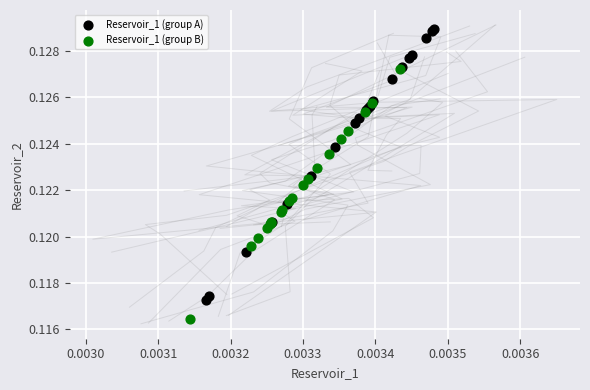

What are all the series names shown in the legend?

Reservoir_1 (group A), Reservoir_1 (group B)